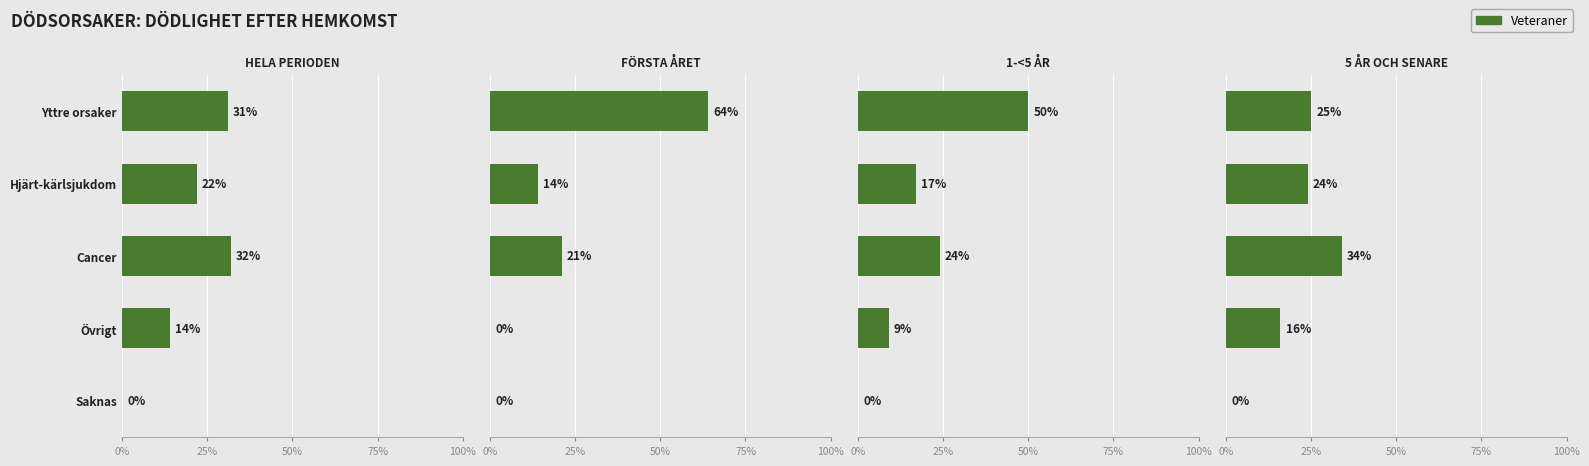

What is the difference between the second highest and minimum values?

25